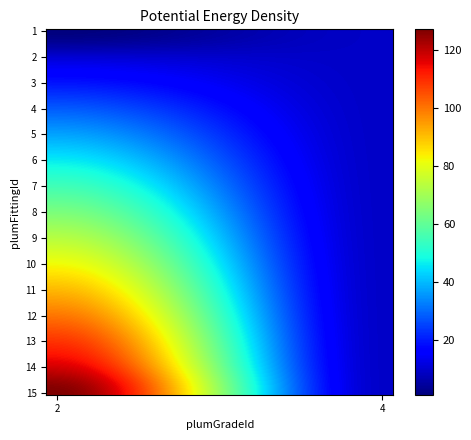

Count the number of categories in the chart.

2